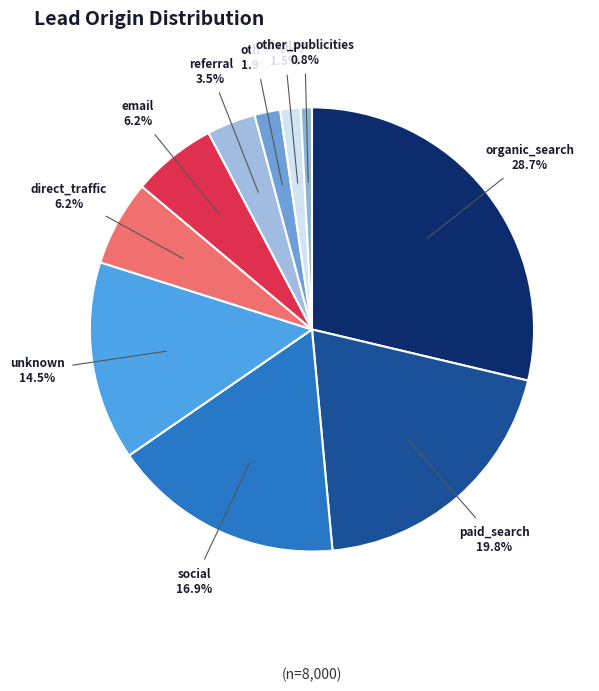

Combined, do direct_traffic and display account for over 50%?

No